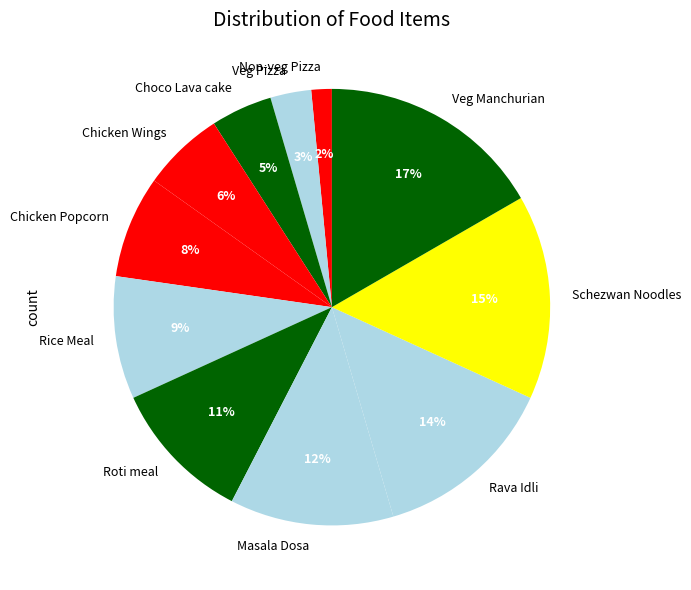

How many slices are in this pie chart?

11